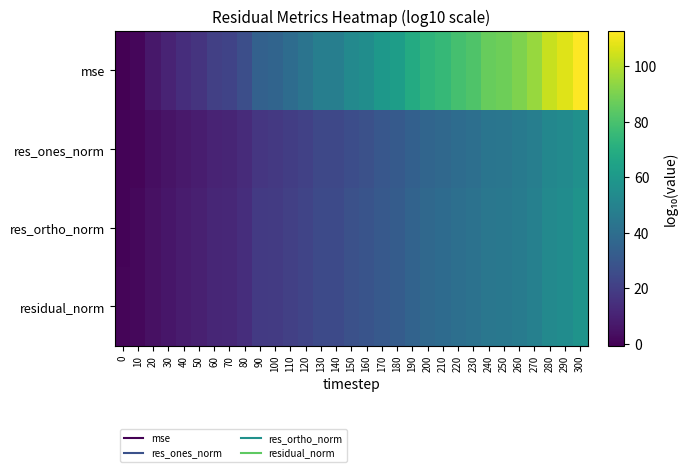

What is the total value across all series at 120?

108.9